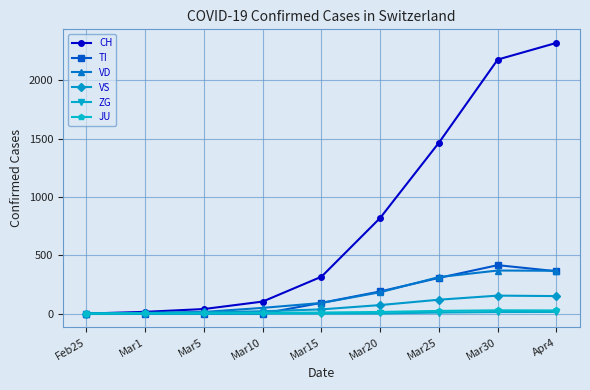

What is the difference between the maximum and second lowest values in the VS series?

148